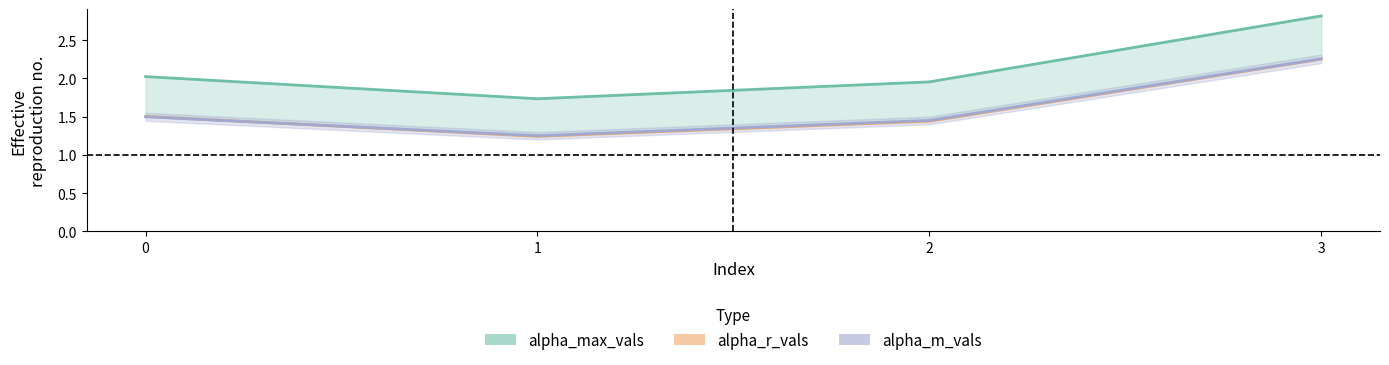

At which category does the chart reach its peak across all series?

3